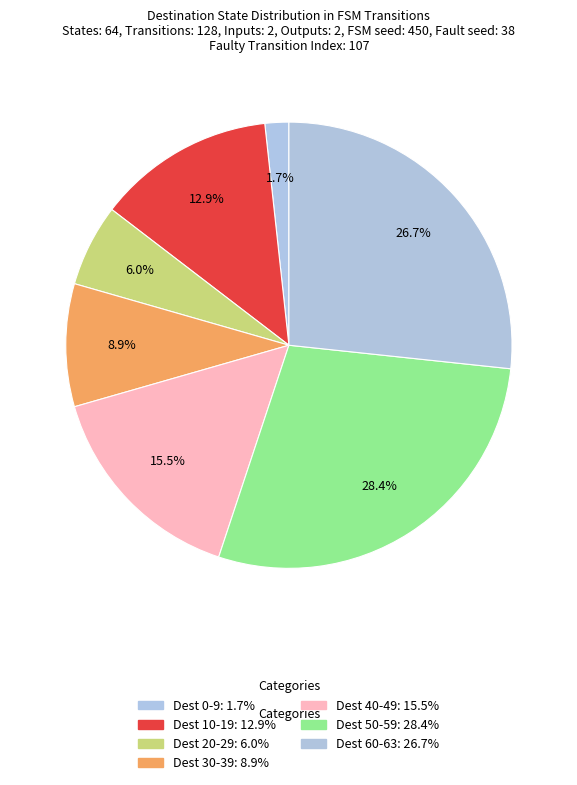

Is there any slice that represents more than half of the pie?

No